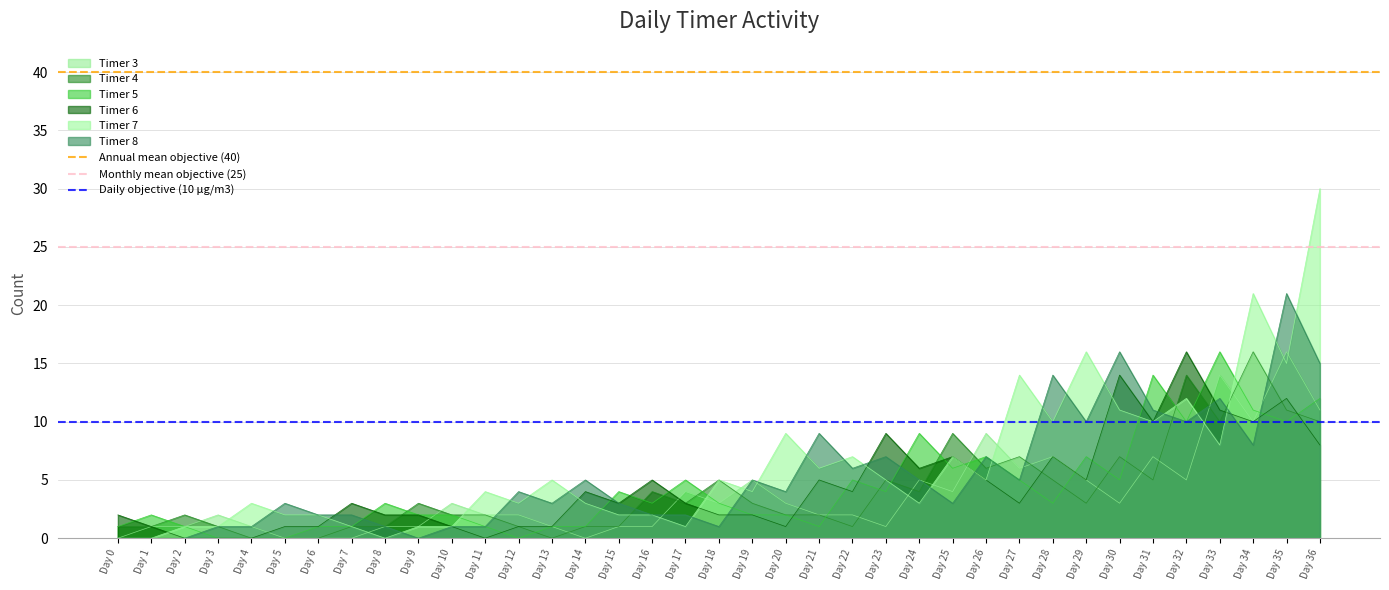

Does the chart display data point markers on the line(s)?

No